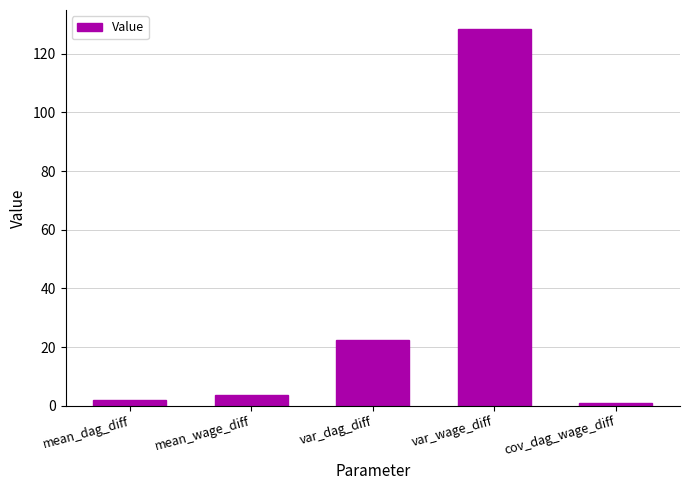

How many distinct data groups are displayed?

1